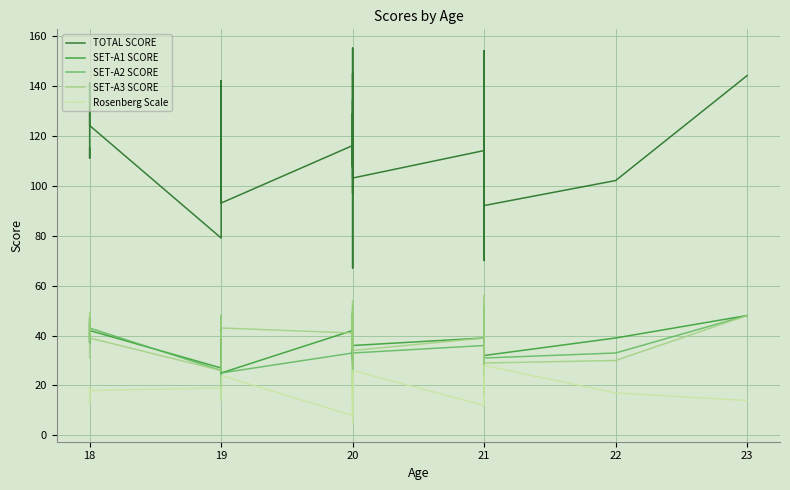

How many values in the SET-A3 SCORE series are below 39?

16